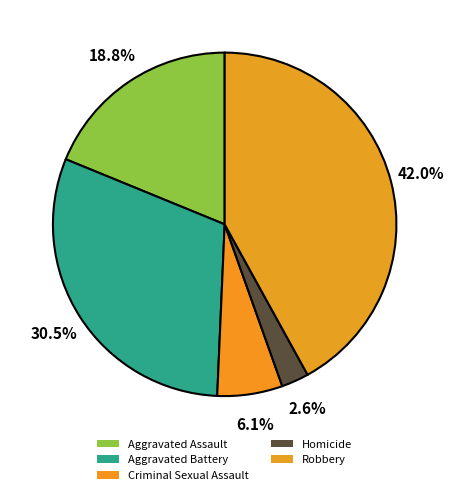

Is it true that Aggravated Assault is 19% of the pie?

True